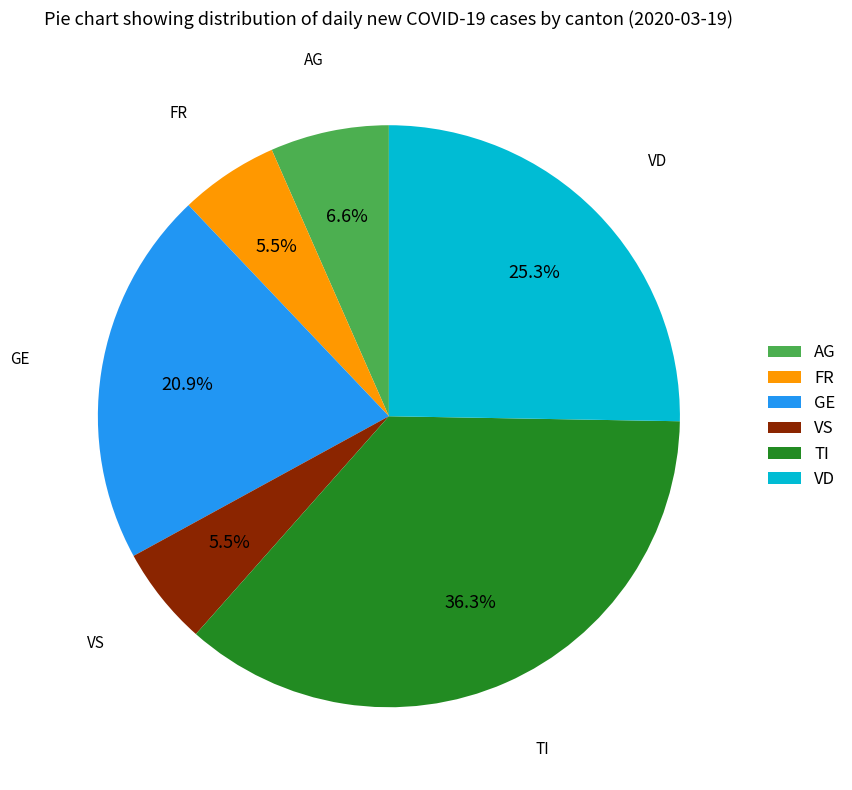

Approximately how many times larger is the value at TI compared to GE?

1.7